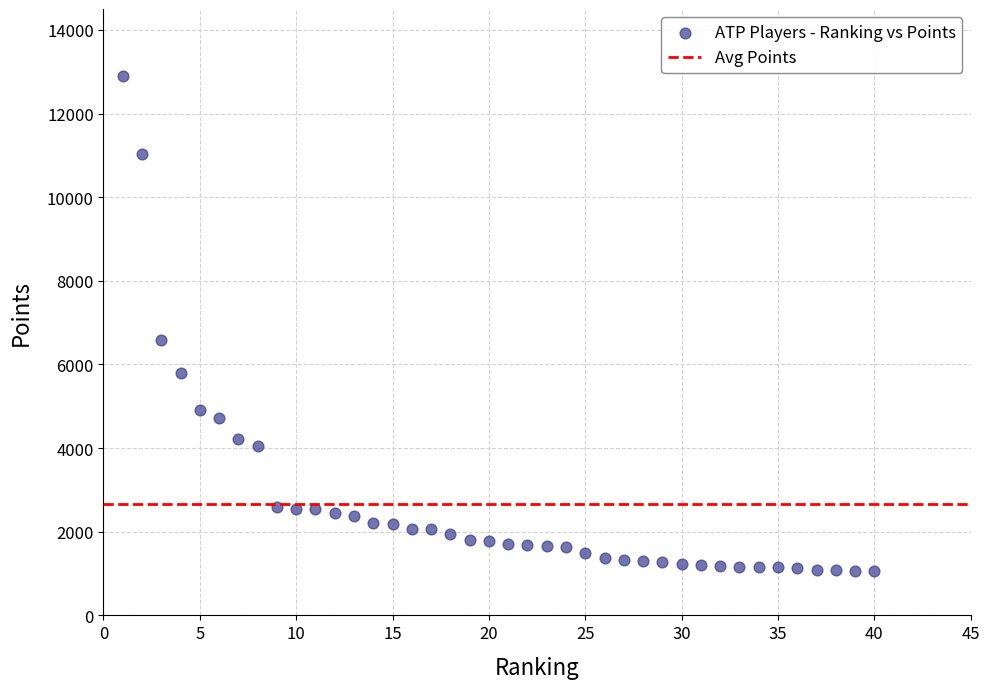

What Y value in the scatter plot is closest to 6975?

6580